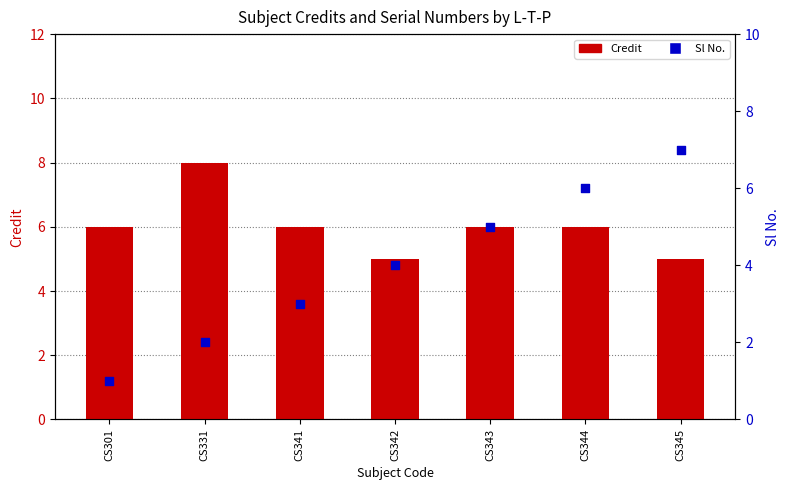

Which series reaches the minimum Y coordinate?

Sl No.